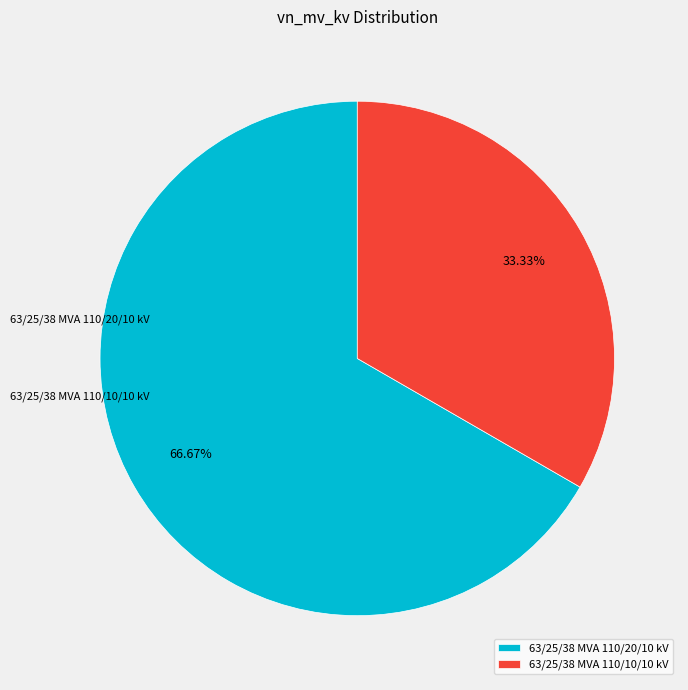

Rank the categories by value from highest to lowest.

63/25/38 MVA 110/20/10 kV, 63/25/38 MVA 110/10/10 kV